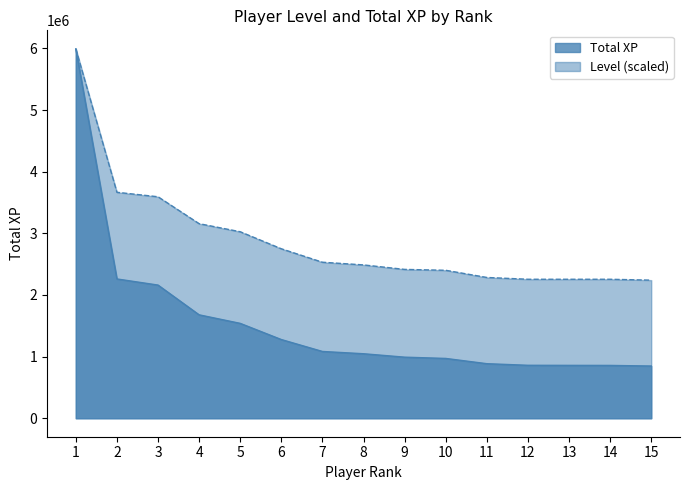

True or false: Level and Total XP cross at least once.

False